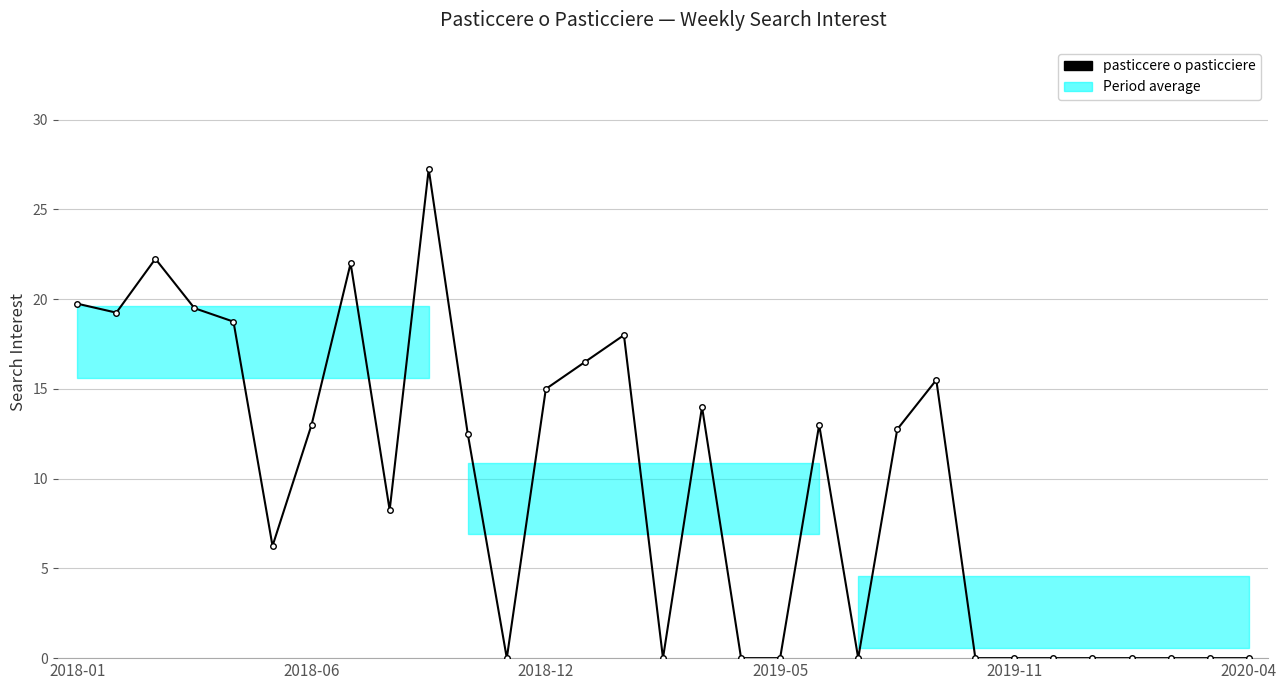

True or false: there are more than 2 points higher than both neighbors.

True